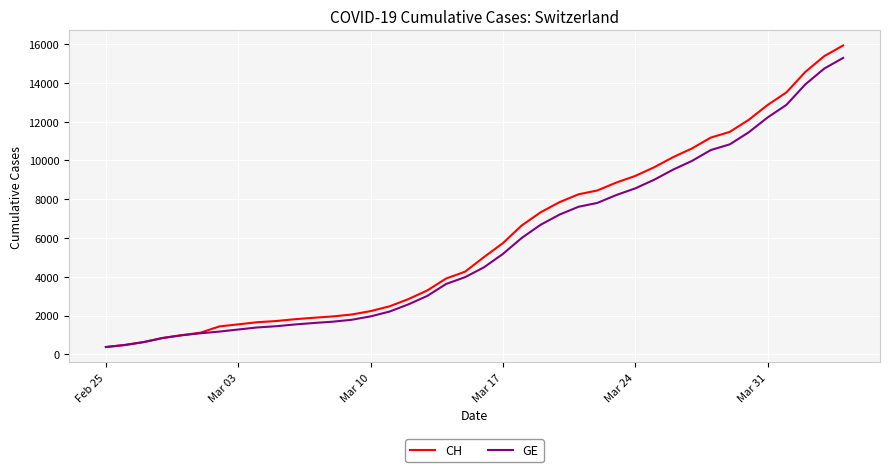

Which series has the largest range (max minus min)?

CH